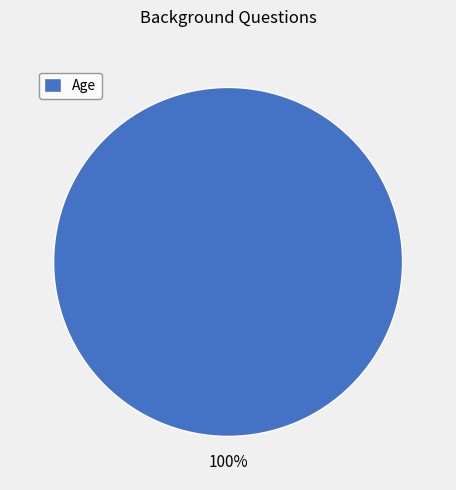

What is the majority slice?

Age